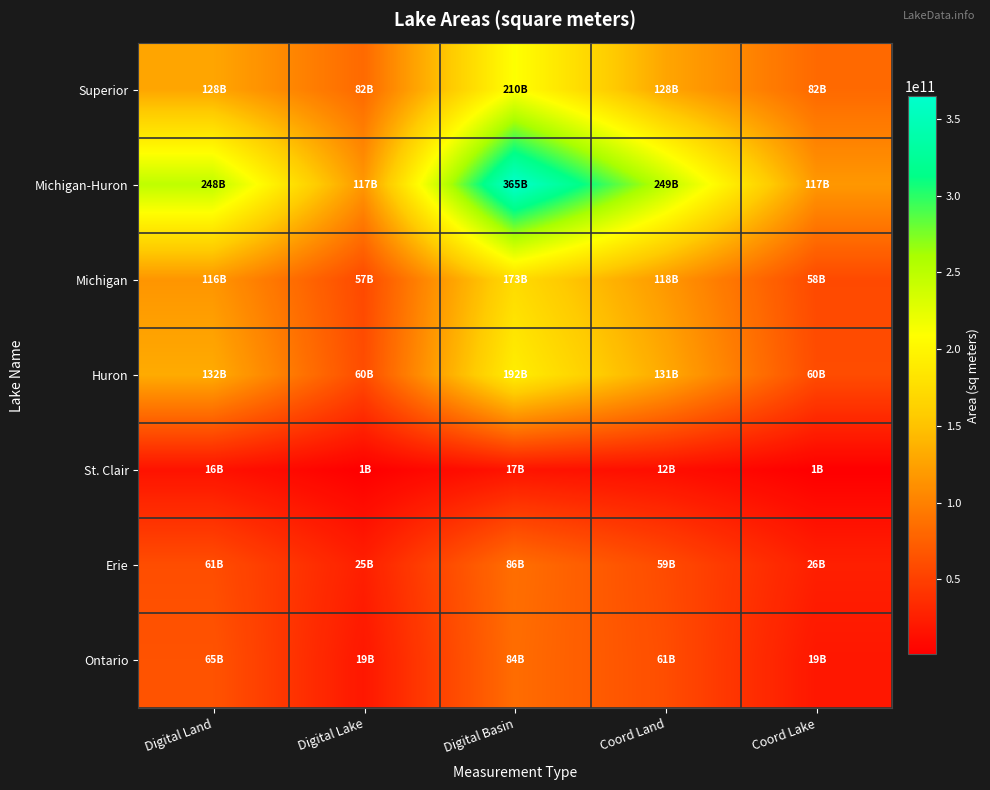

Reading left to right, extract all data points from this chart.

Superior: Digital Land=128084000000	Digital Lake=81925000000	Digital Basin=210009000000	Coord Land=128000000000	Coord Lake=82100000000
Michigan-Huron: Digital Land=248012000000	Digital Lake=116851000000	Digital Basin=364863000000	Coord Land=249000000000	Coord Lake=117400000000
Michigan: Digital Land=115804000000	Digital Lake=57291000000	Digital Basin=173095000000	Coord Land=118000000000	Coord Lake=57800000000
Huron: Digital Land=132208000000	Digital Lake=59560000000	Digital Basin=191768000000	Coord Land=131000000000	Coord Lake=59600000000
St. Clair: Digital Land=15737000000	Digital Lake=1109000000	Digital Basin=16846000000	Coord Land=12400000000	Coord Lake=1110000000
Erie: Digital Land=60602000000	Digital Lake=25404000000	Digital Basin=86006000000	Coord Land=58800000000	Coord Lake=25700000000
Ontario: Digital Land=65118000000	Digital Lake=19121000000	Digital Basin=84239000000	Coord Land=60600000000	Coord Lake=19000000000